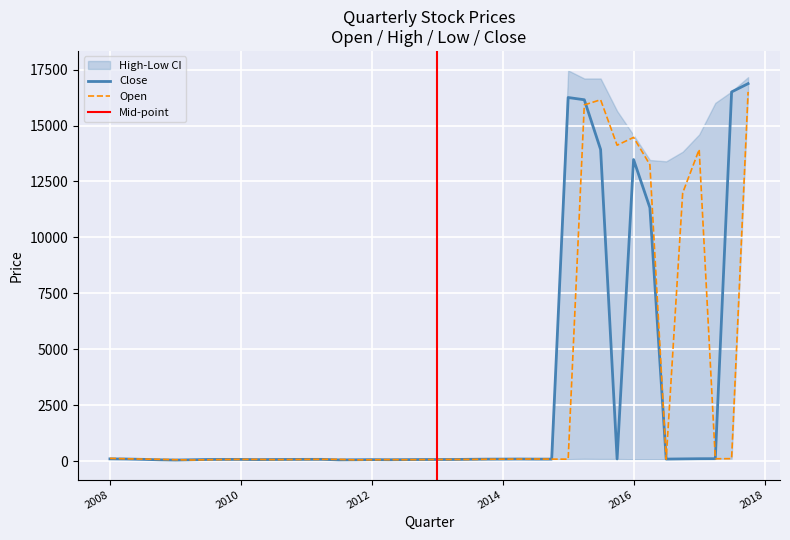

The value of Close at 2011-04-01 is 92.4. True or false?

True